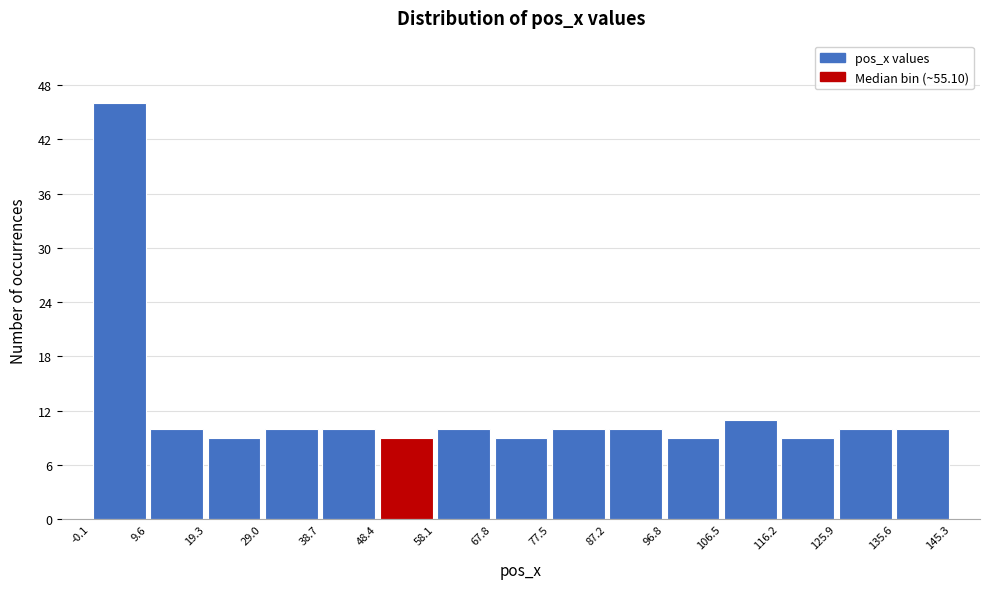

Which range on the x-axis has the tallest bar?

-0.1 to 9.6